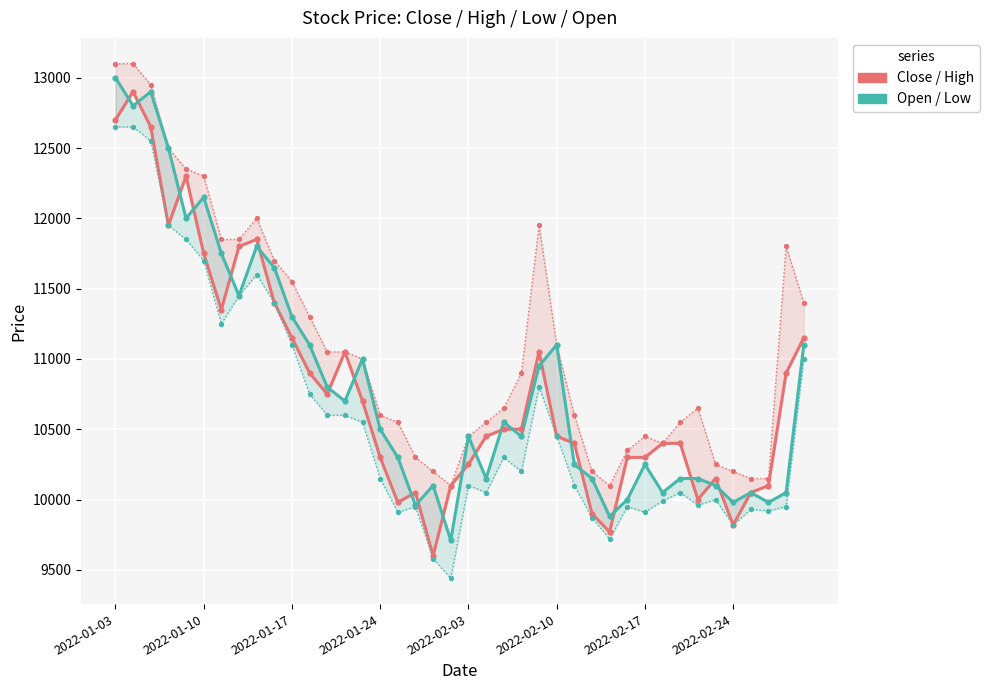

Which series contains the lowest Y value?

Low